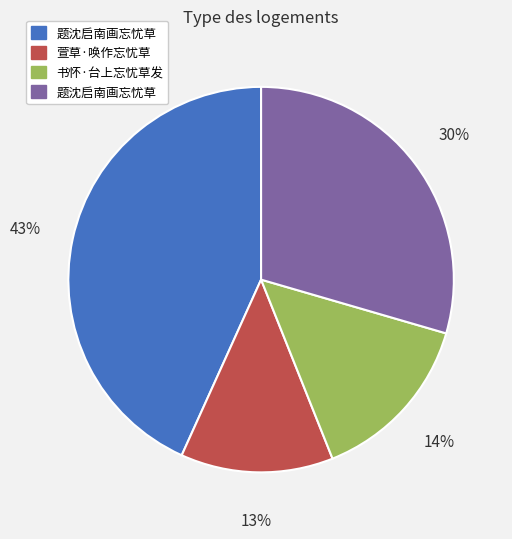

How many slices are in this pie chart?

4